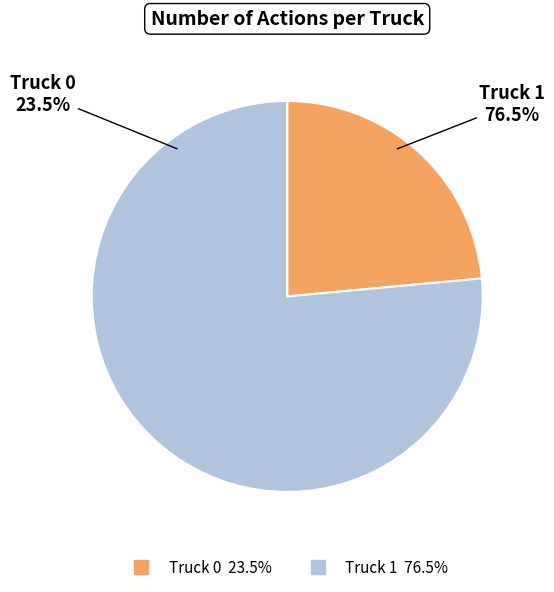

The Truck 1 slice represents 87% of the pie. True or false?

False